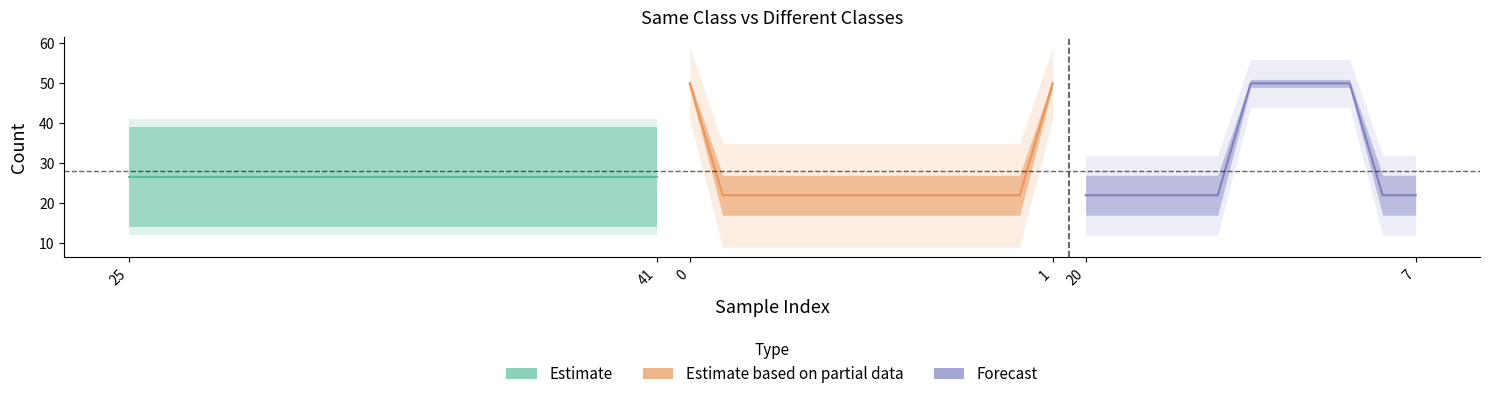

How many values in the different classes series exceed 17?

6